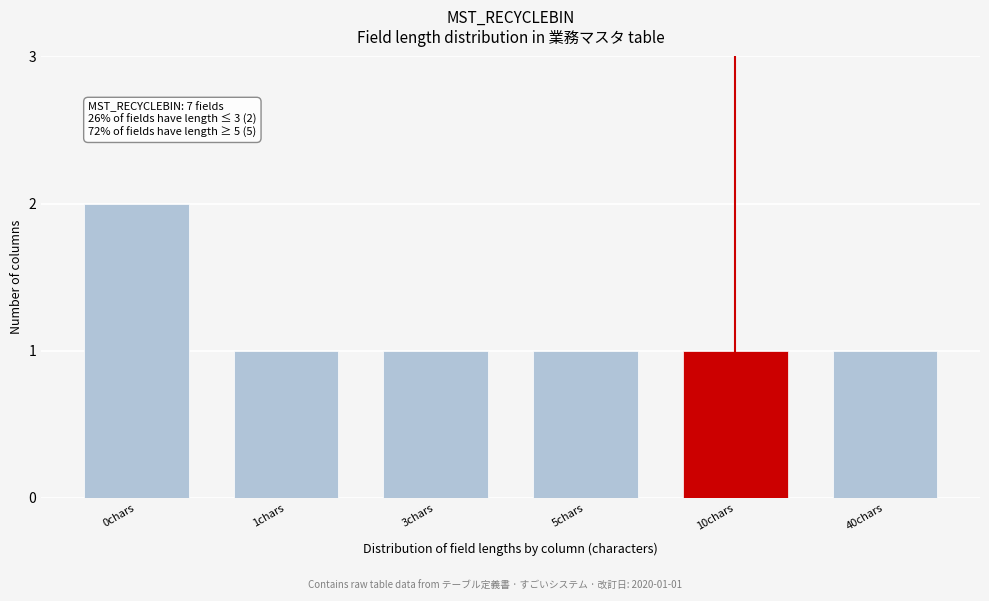

Reading right to left, list all the values displayed in this chart.

1	1	1	1	1	2